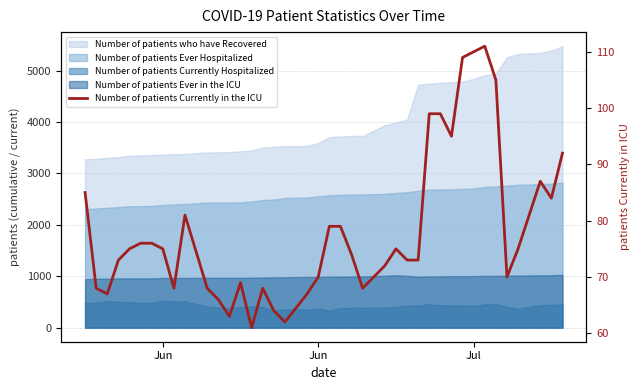

How many data points are less than 75?

20